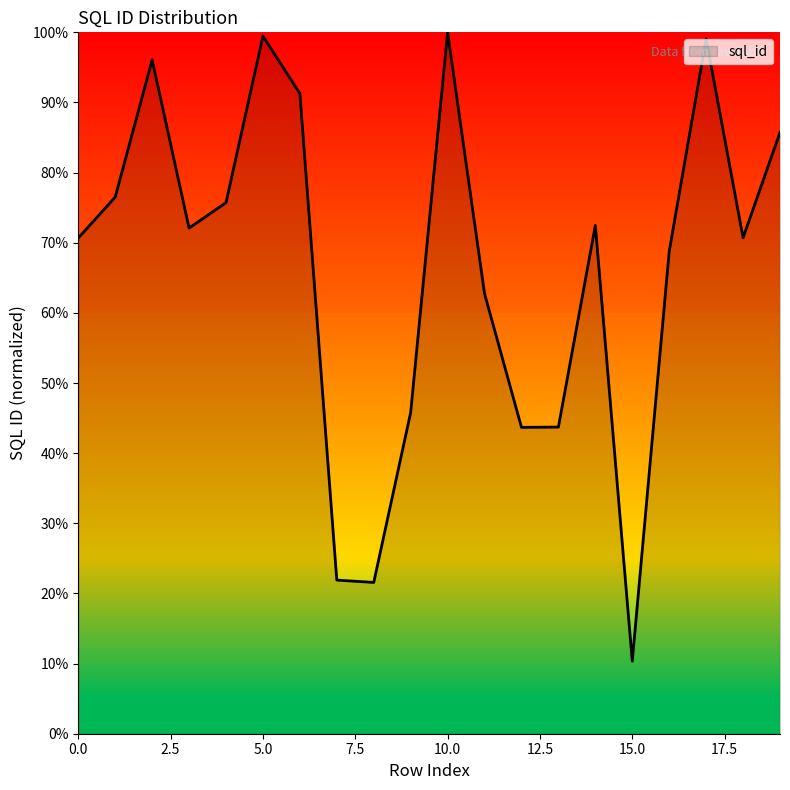

What is the maximum value shown in the chart?

100.0